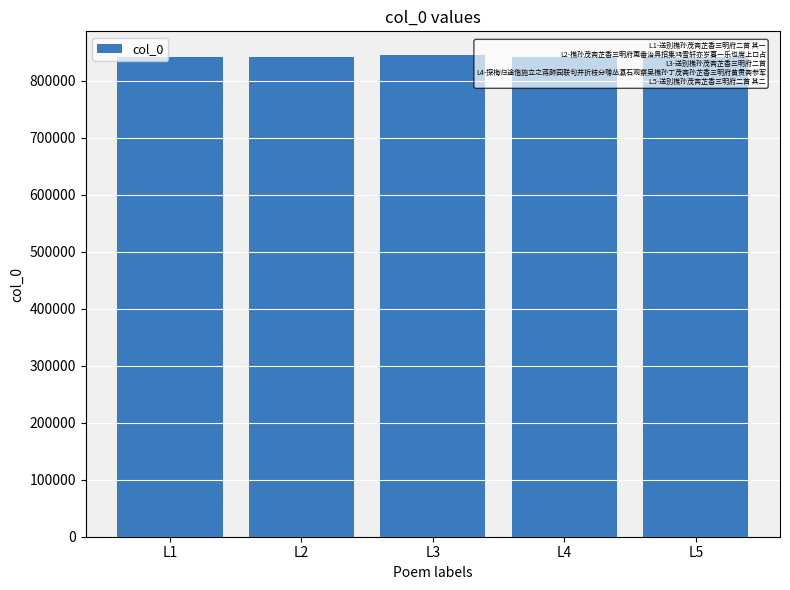

What is the sum of all values?

4207697